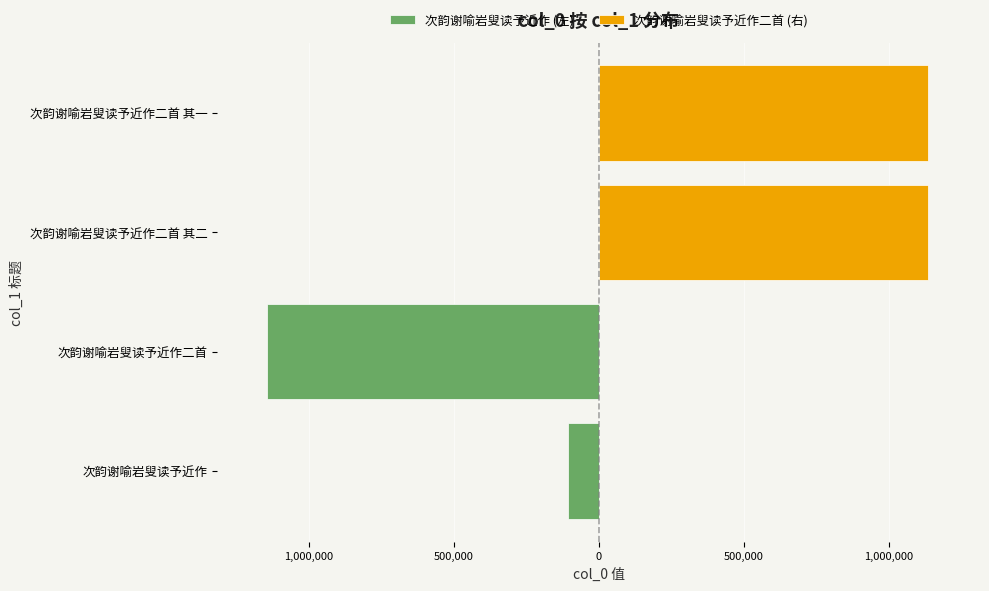

Does the chart contain stacked bars?

No